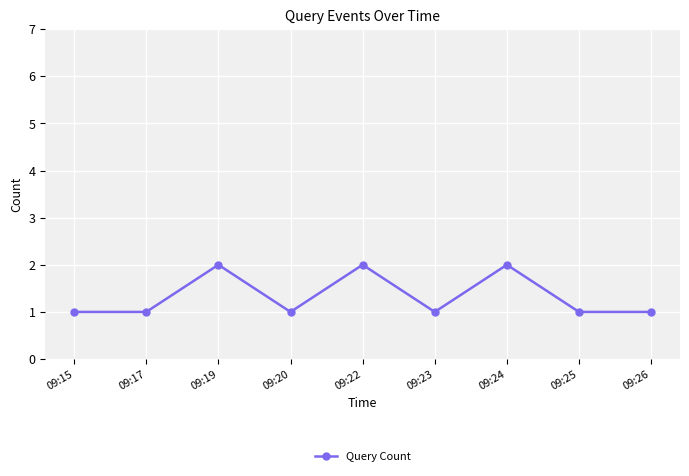

Is it true that the value at 09:24 is 3?

False